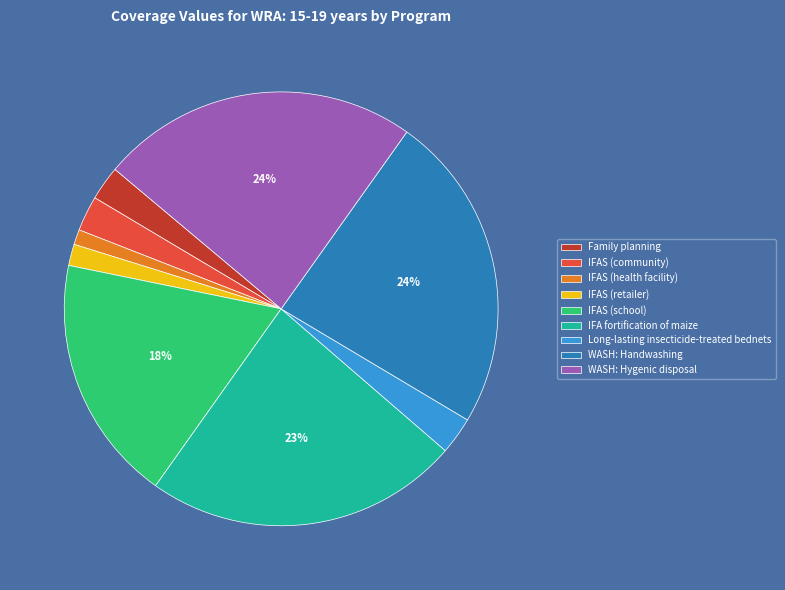

Does IFAS (community) account for over 50% of the chart?

No